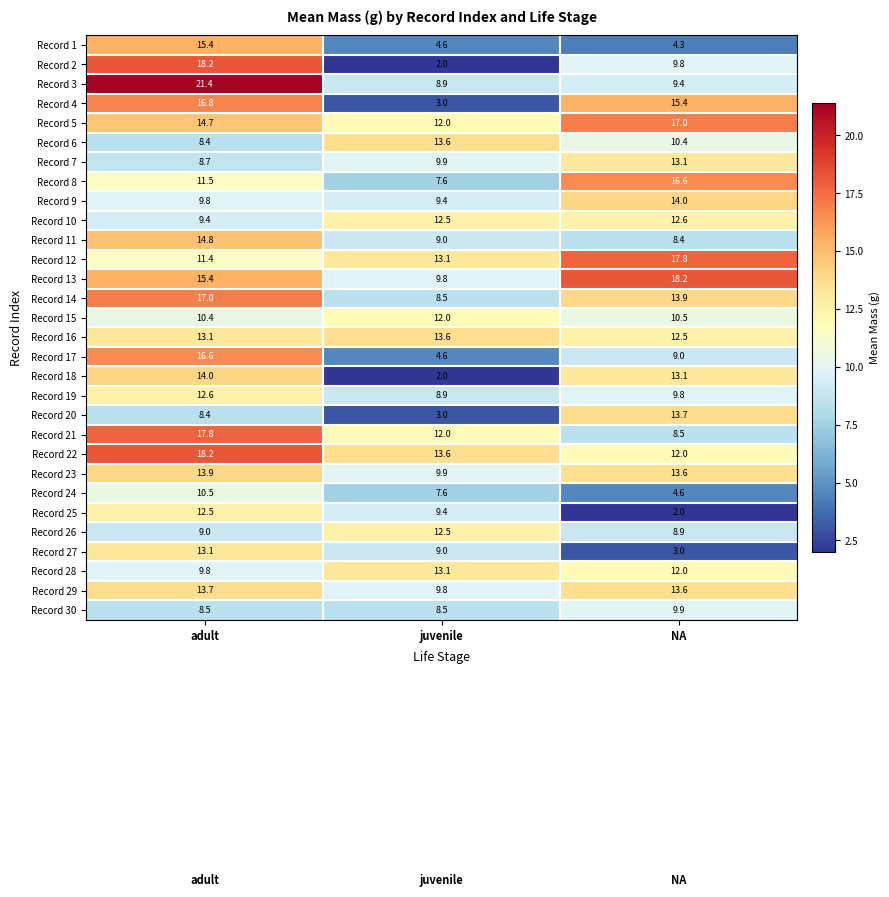

The value of Record 13 at juvenile is 9.8. True or false?

True